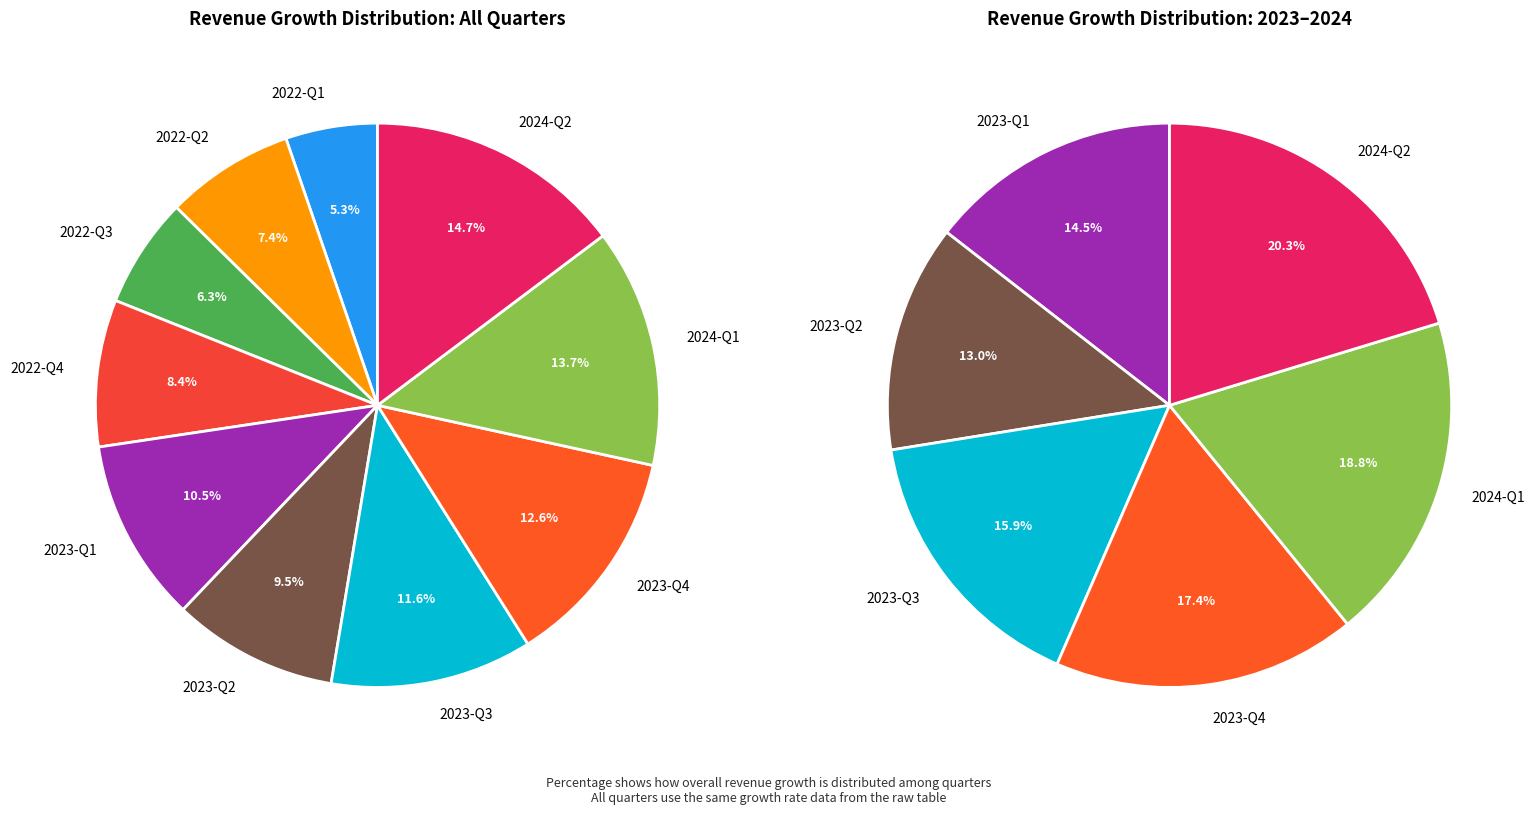

To the nearest percent, what is the average slice percentage?

10%